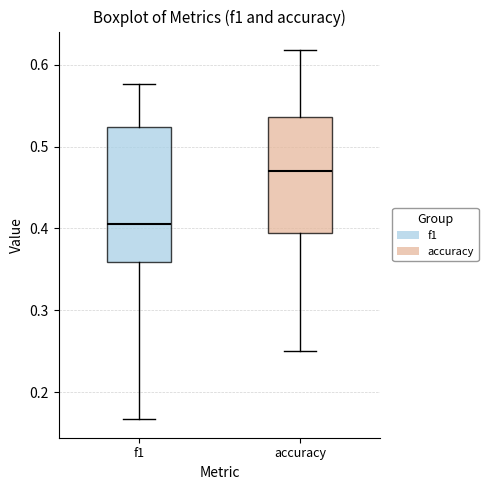

Which box has the lowest median line?

f1